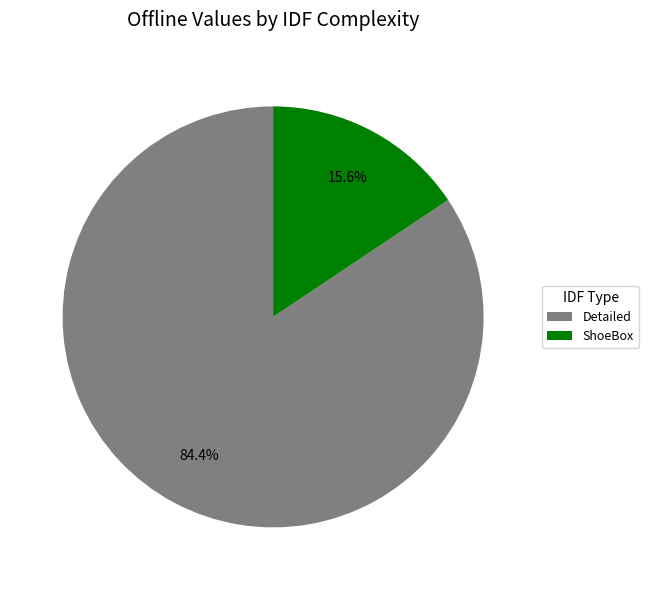

Rank the categories by value from lowest to highest.

ShoeBox, Detailed